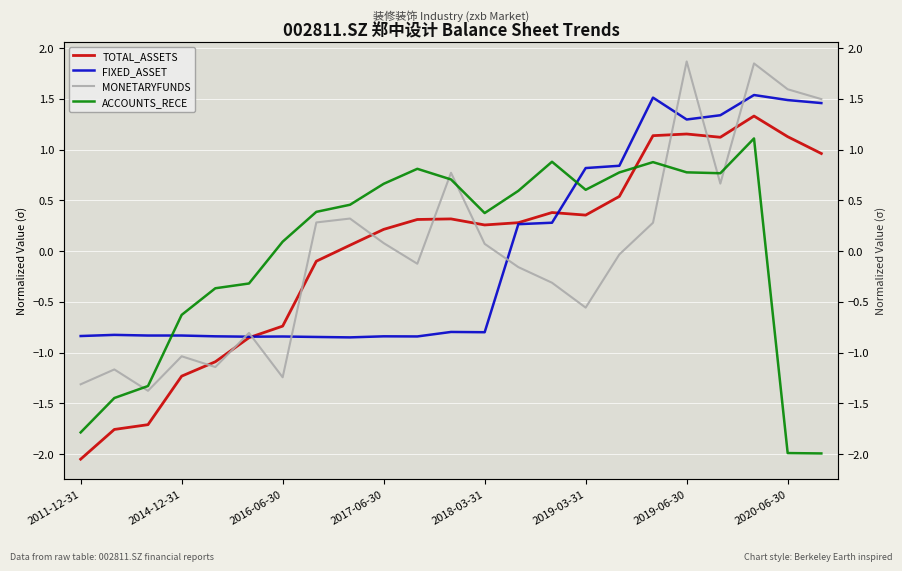

List the series in order of their overall mean, lowest first.

TOTAL_ASSETS, MONETARYFUNDS, FIXED_ASSET, ACCOUNTS_RECE